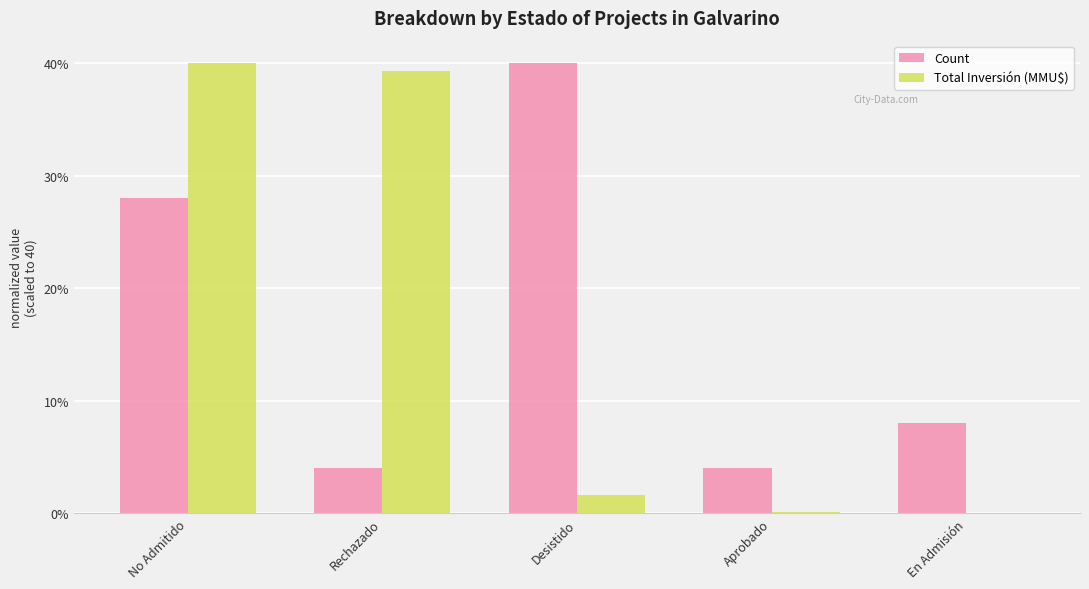

How many groups of bars are there?

5